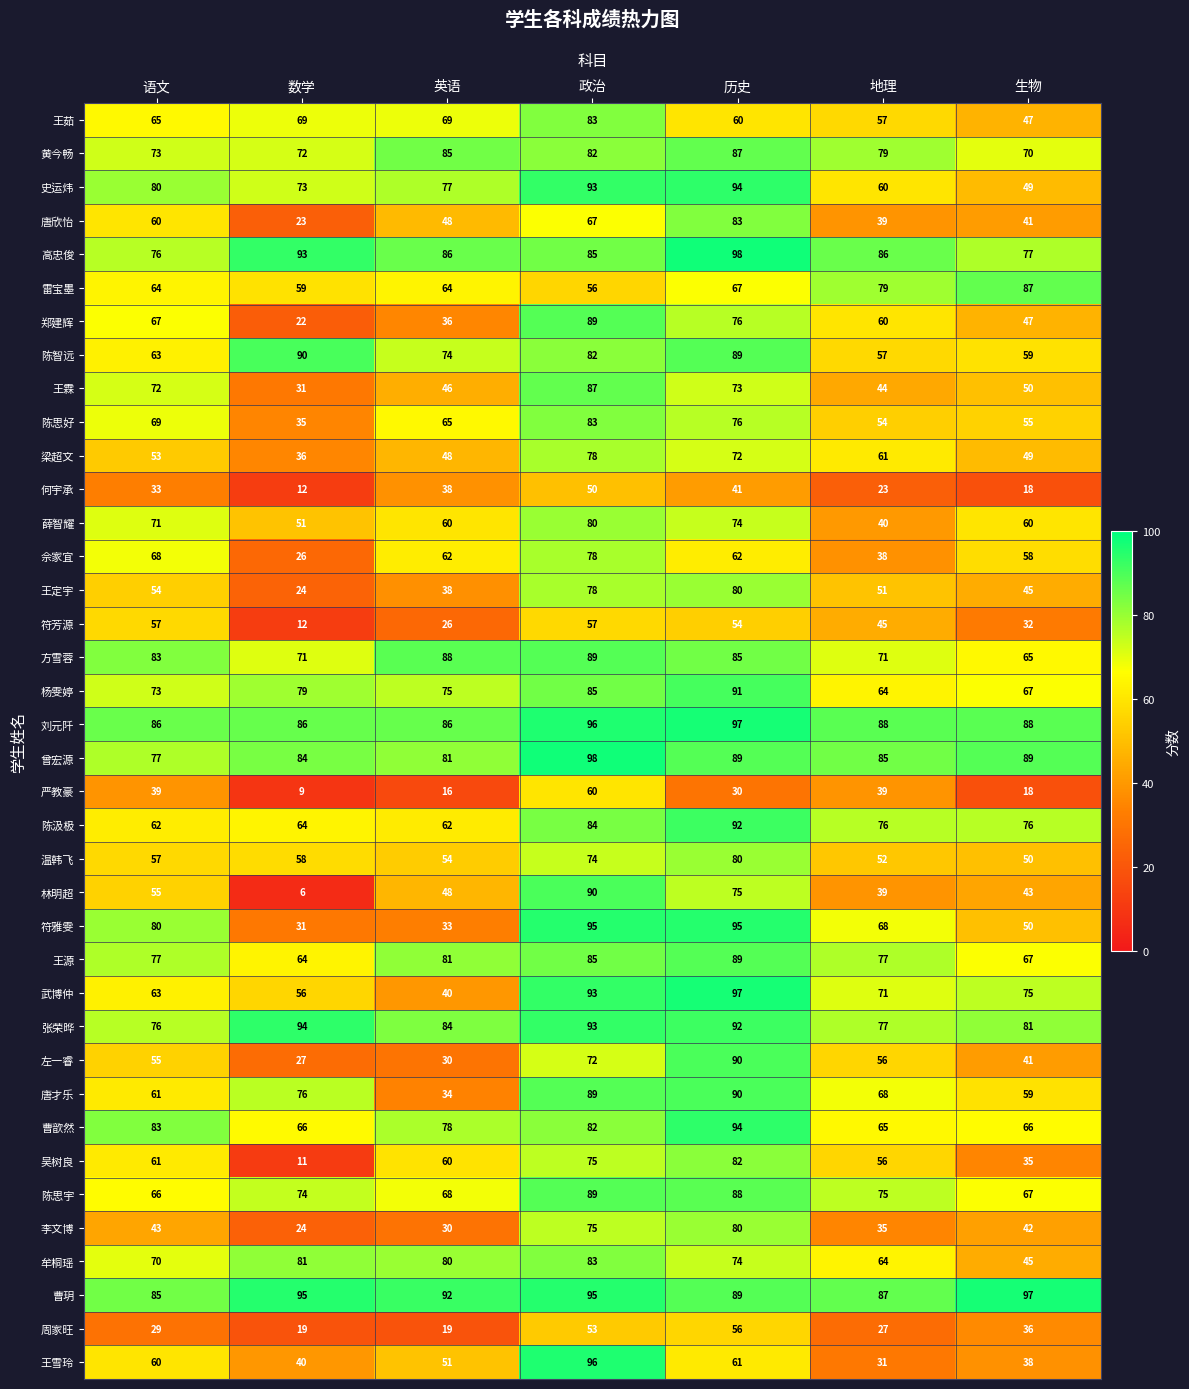

What is the spread (max minus min) of values at 英语?

76